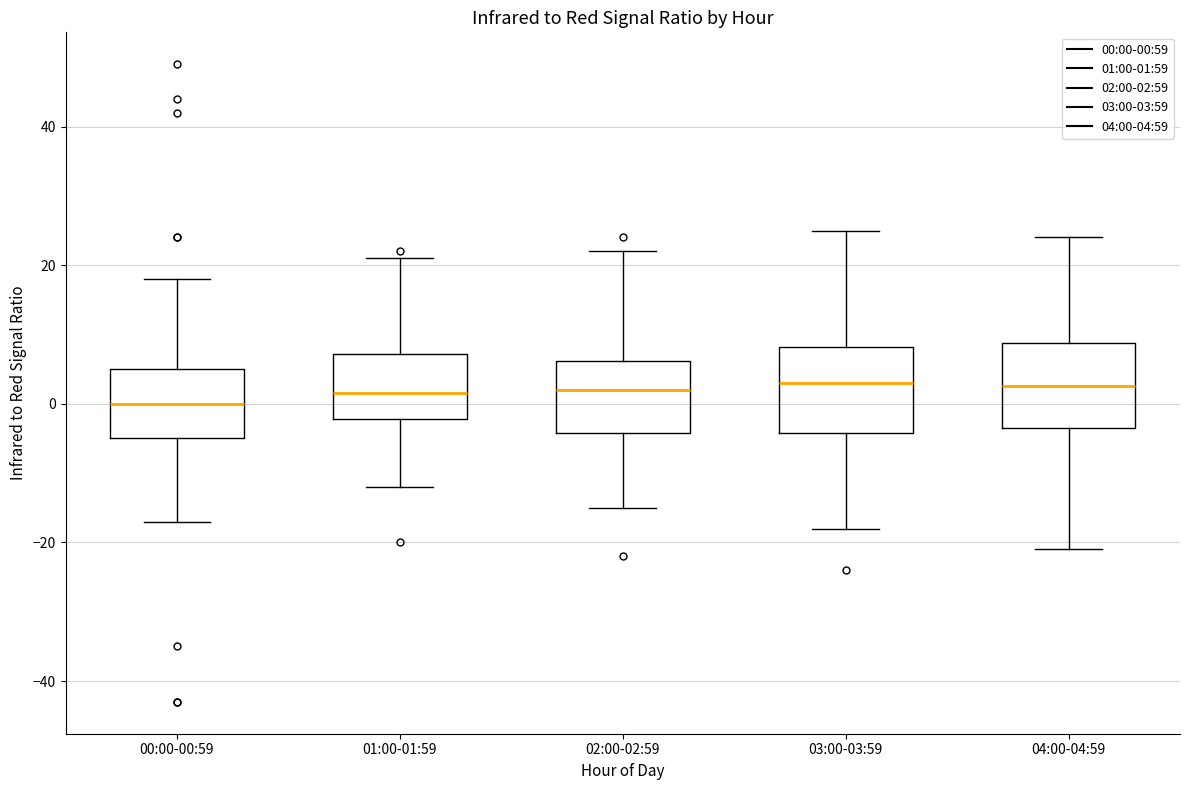

Where does the median line of the box for 02:00-02:59 sit on the y-axis? The values are not printed on the chart, so give them approximately, as read against the axis.

2